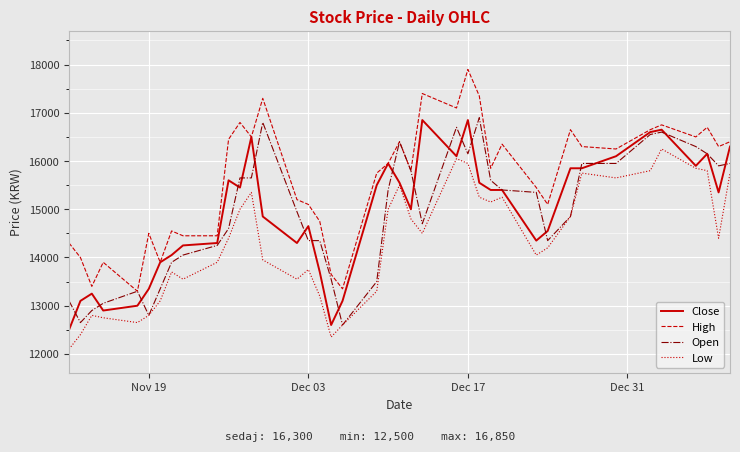

What is the average value of the Low series?

14325